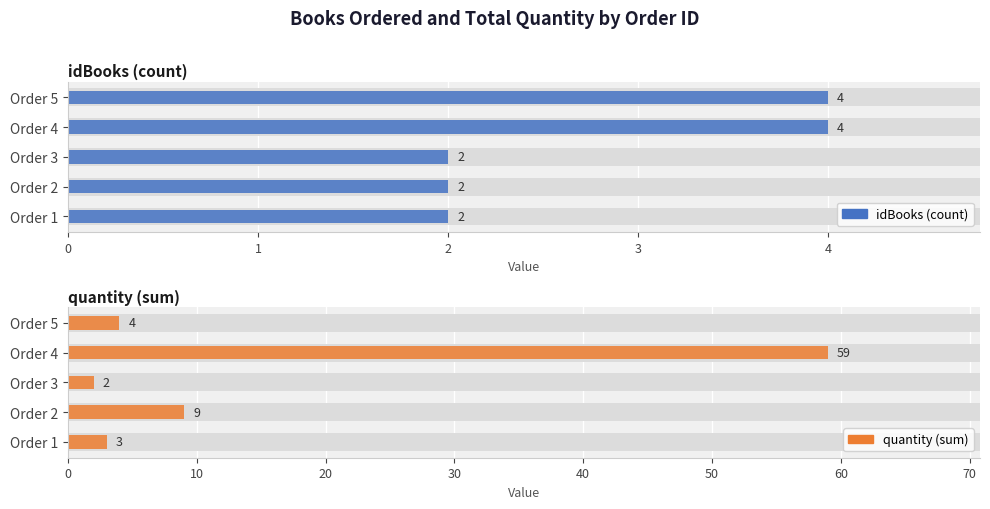

What are all the series names shown in the legend?

idBooks (count), quantity (sum)